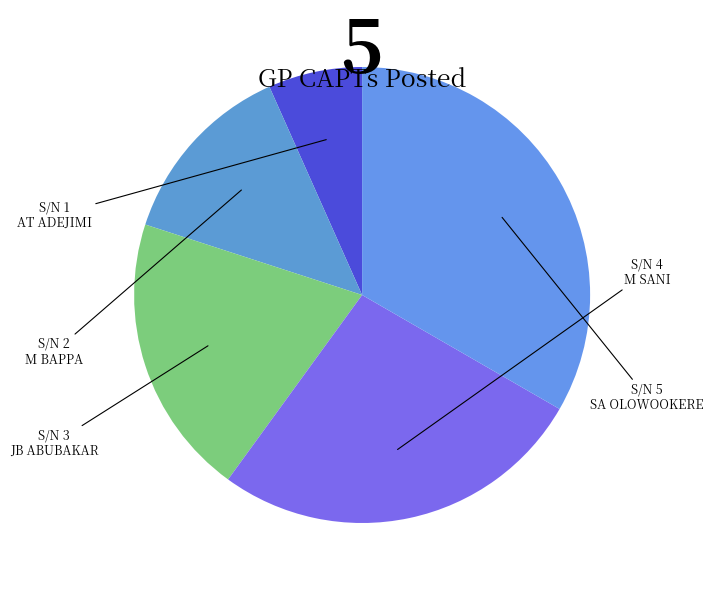

What is the change in value from M BAPPA to M SANI?

+2